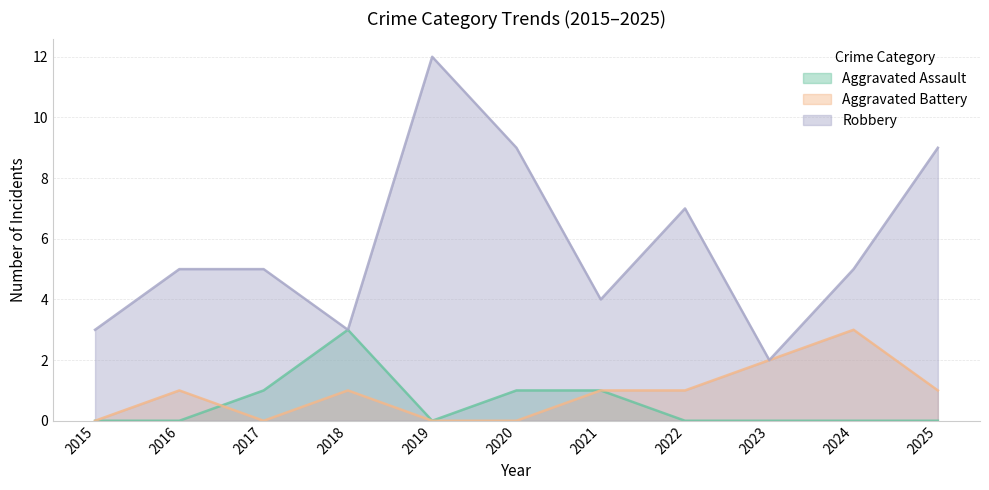

How many interior local valleys does the Robbery series have?

3